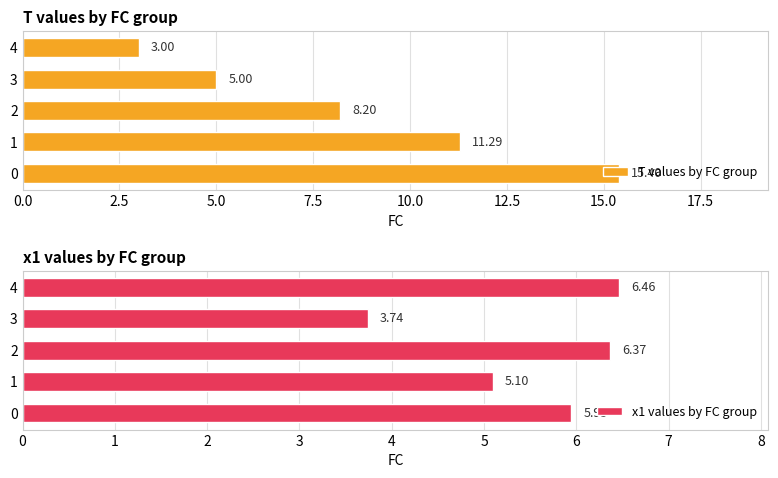

Reading left to right, what are all the values shown in this chart?

T values by FC group: 15.4	11.3	8.2	5.0	3.0
x1 values by FC group: 5.9	5.1	6.4	3.7	6.5